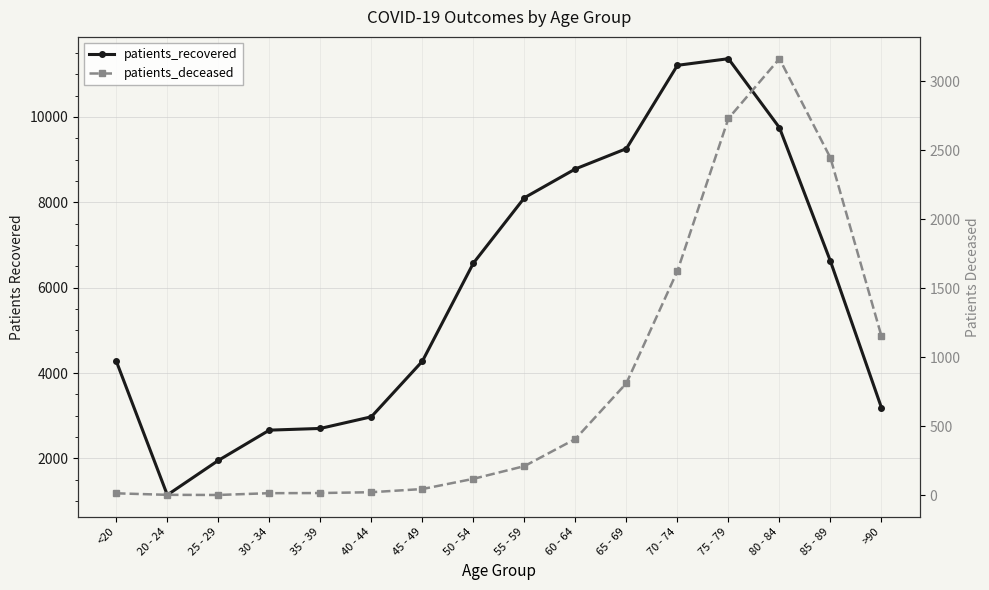

Which series has the largest total across all categories?

patients_recovered